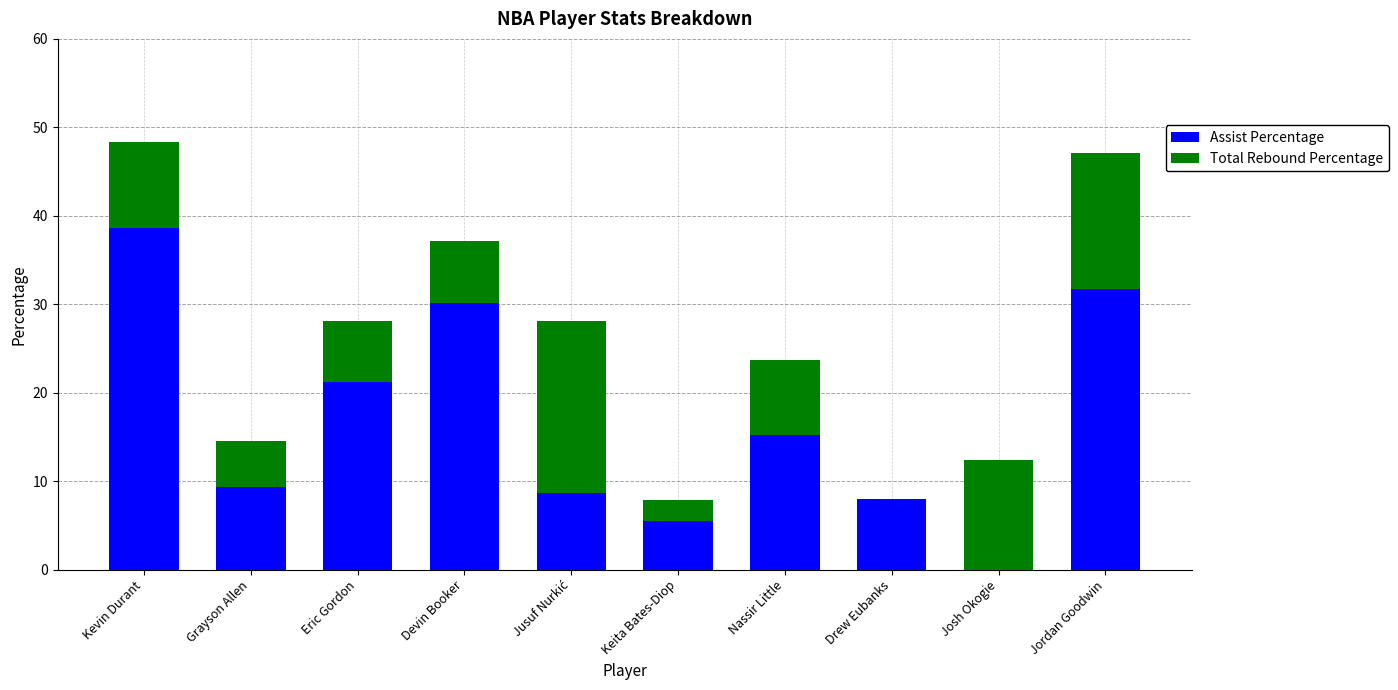

The value of Assist Percentage at Kevin Durant is 21.0. True or false?

False